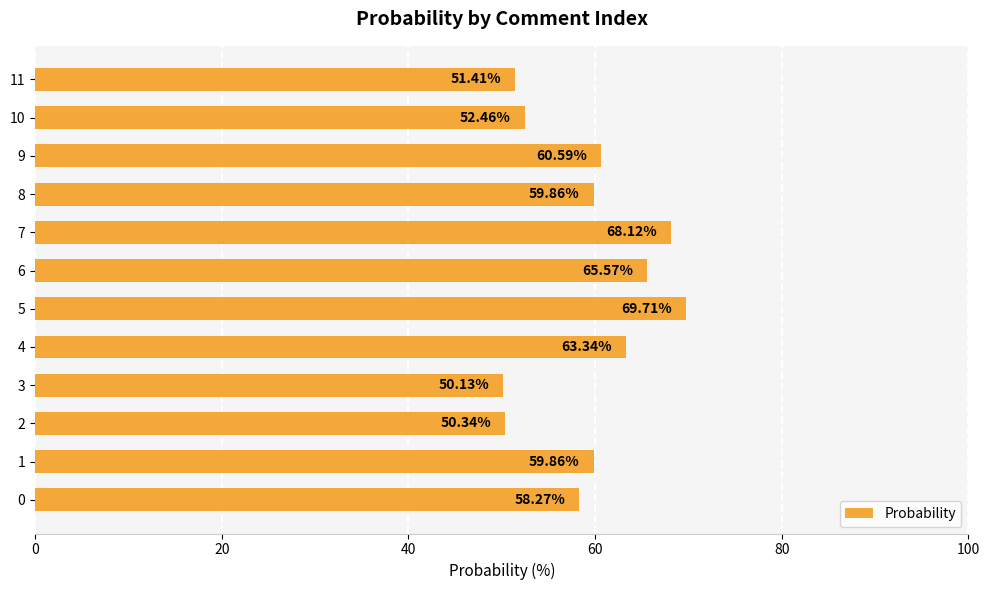

What is the difference between the values at 11 and 7?

16.7